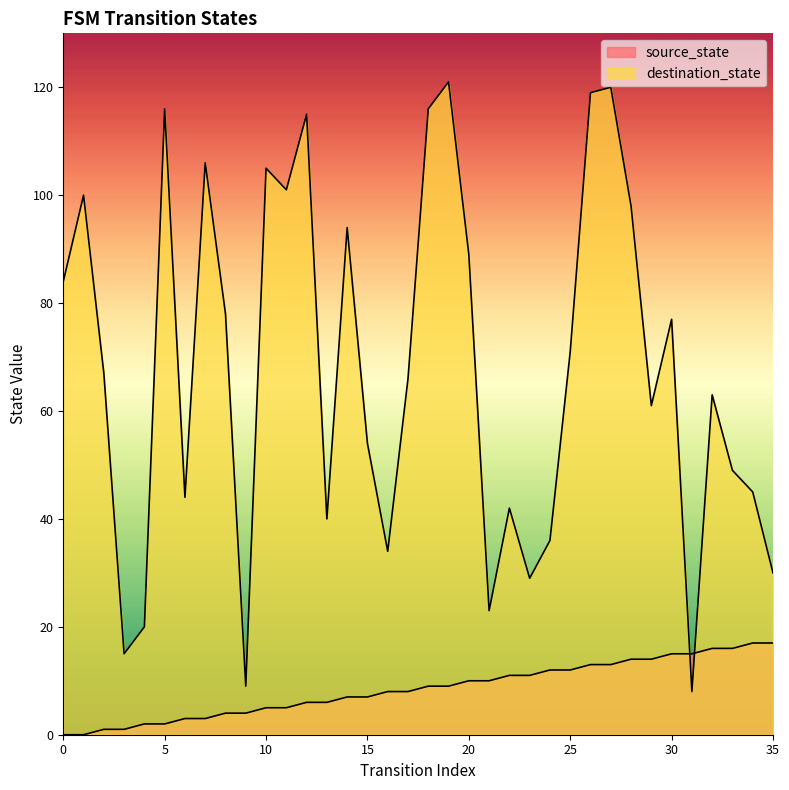

Which label corresponds to the largest value in the chart?

19